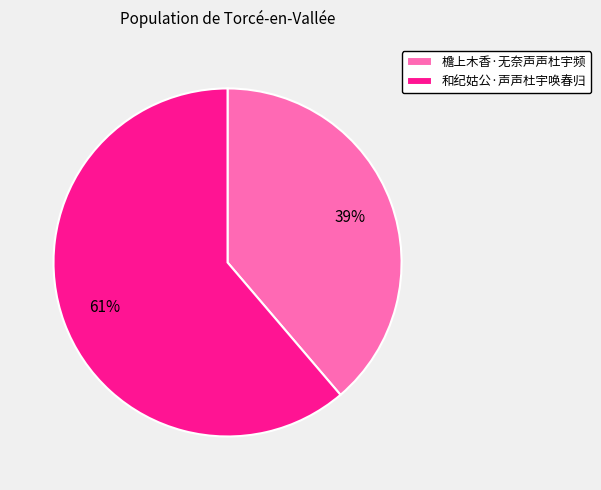

What is the ratio of the value at 檐上木香·无奈声声杜宇频 to the value at 和纪姑公·声声杜宇唤春归?

0.6